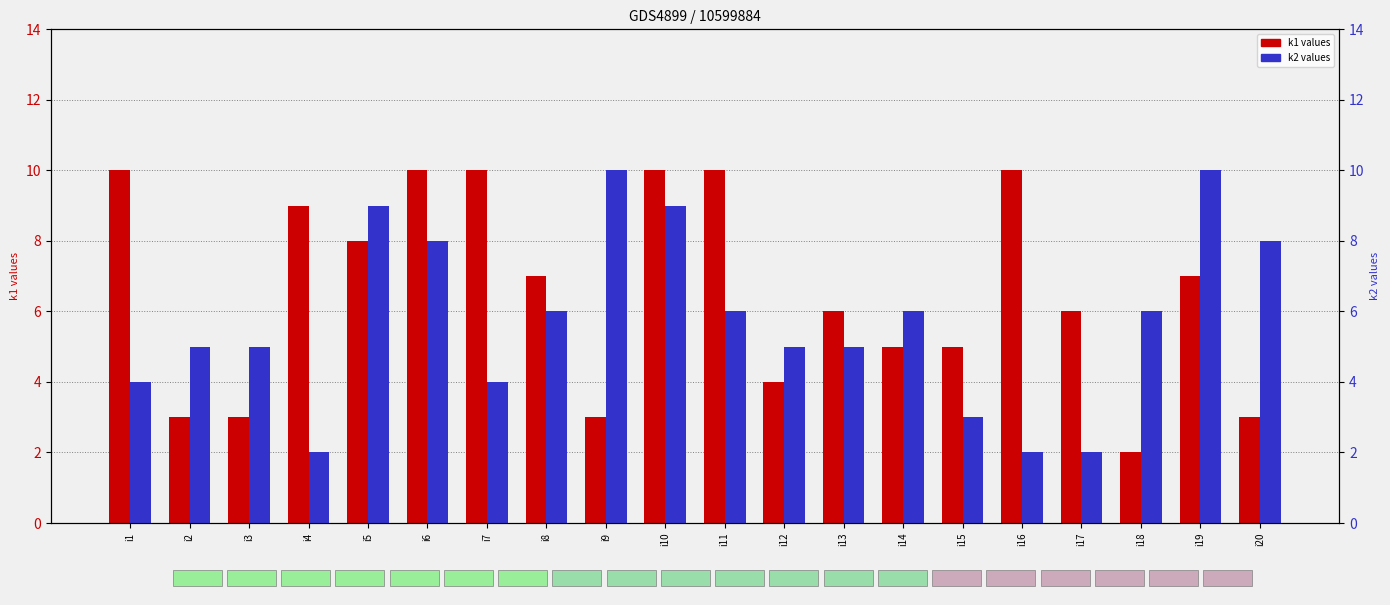

Count the k1 (transformed count) values in the range 4 to 10.

15